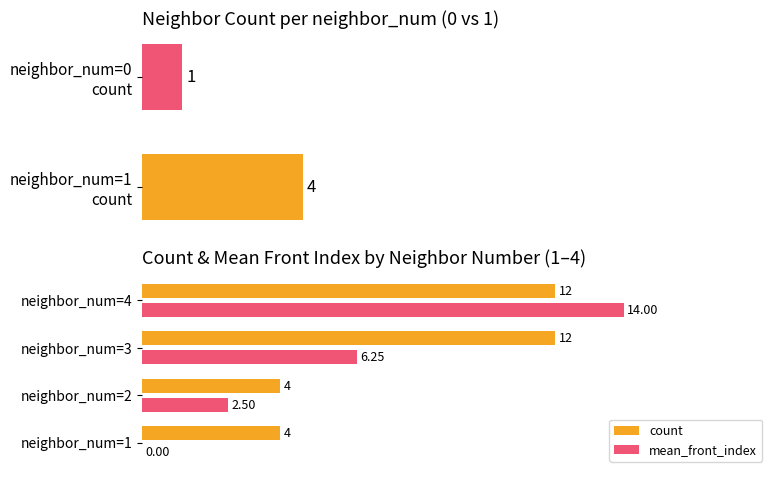

Reading right to left, what are all the values shown in this chart?

count: 12.0	12.0	4.0	4.0
mean_front_index: 14.0	6.2	2.5	0.0